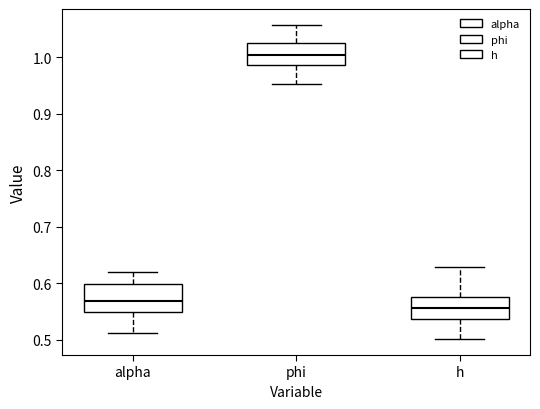

Reading left to right, transcribe this box plot: for each box, give where its median line is, the range the box spans, and where its two whiskers end, as read against the y-axis. The values are not printed on the chart, so give them approximately, as read against the axis.

alpha: median 0.57, box 0.55 to 0.60, whiskers 0.51 to 0.62
phi: median 1.00, box 0.99 to 1.03, whiskers 0.95 to 1.06
h: median 0.56, box 0.54 to 0.58, whiskers 0.50 to 0.63